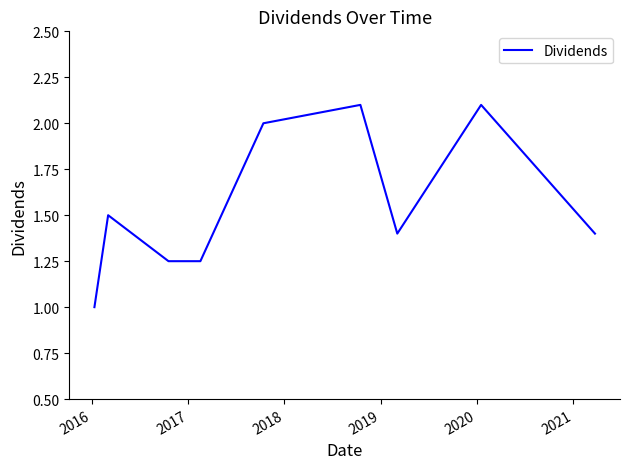

What is the difference between the maximum and minimum values?

1.1